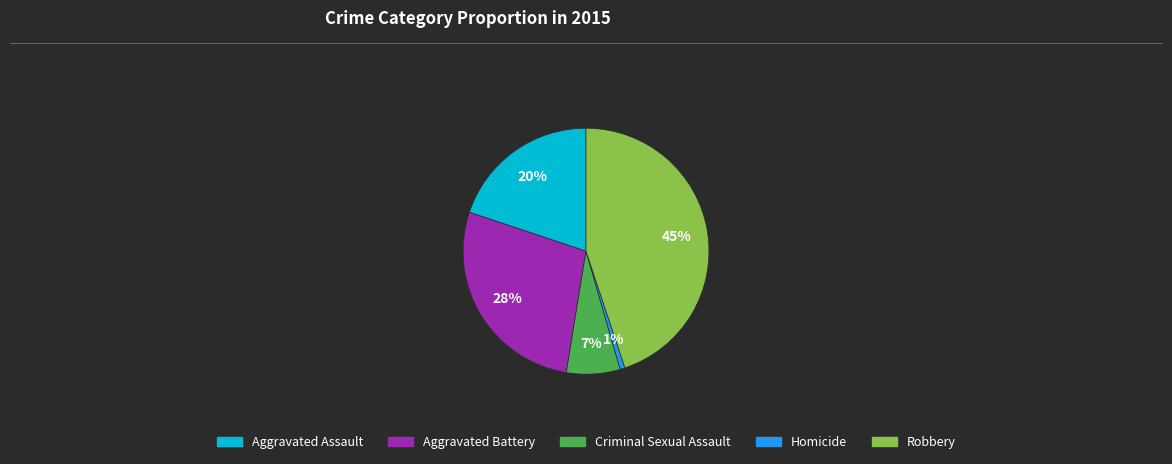

To the nearest percent, what is the difference between the Homicide and Aggravated Assault slice percentages?

19%